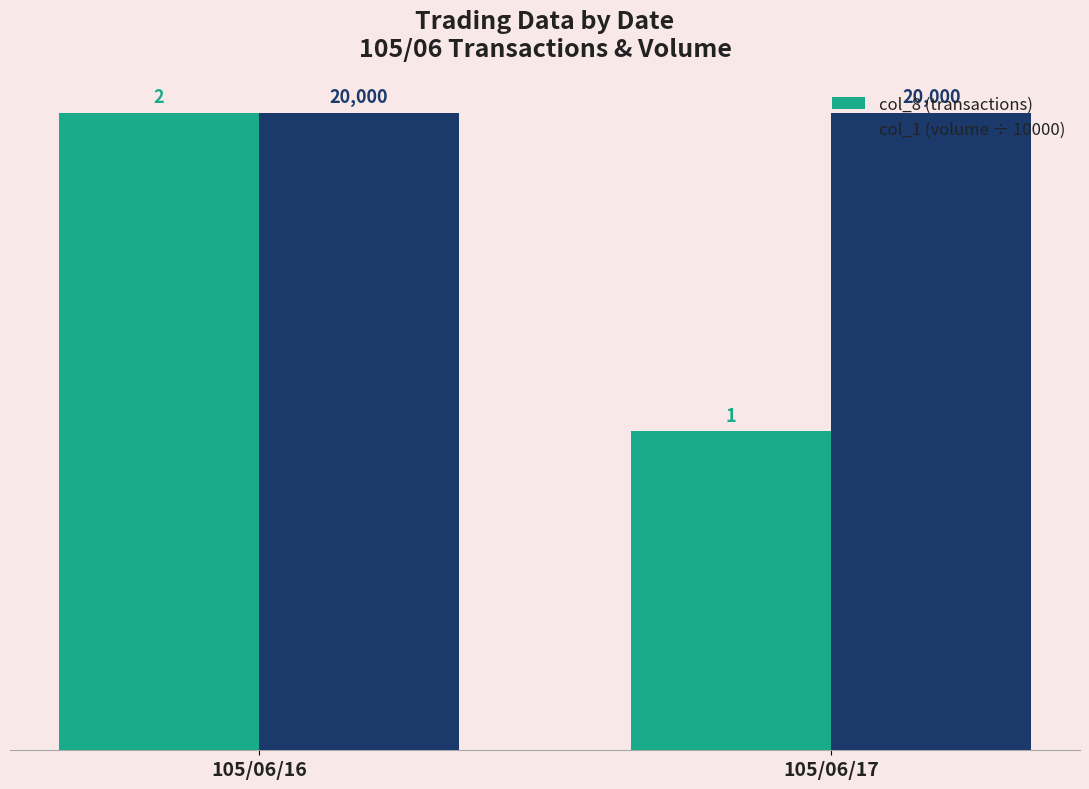

Which series changed the most between 105/06/16 and 105/06/17?

col_8 (transactions)